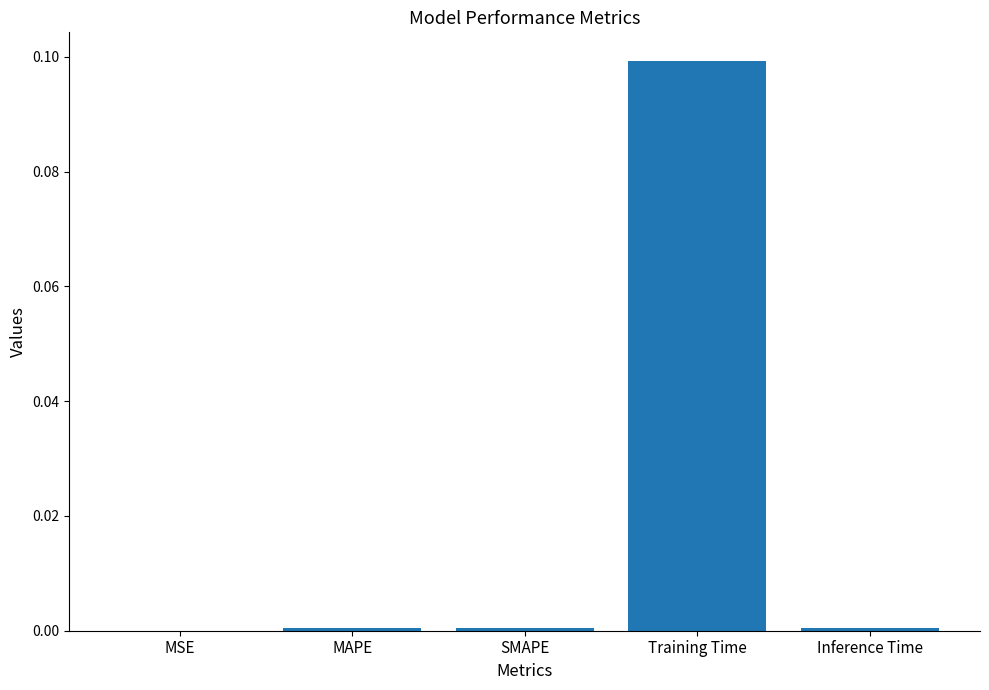

Is it true that the value at Training Time is 0.1?

True